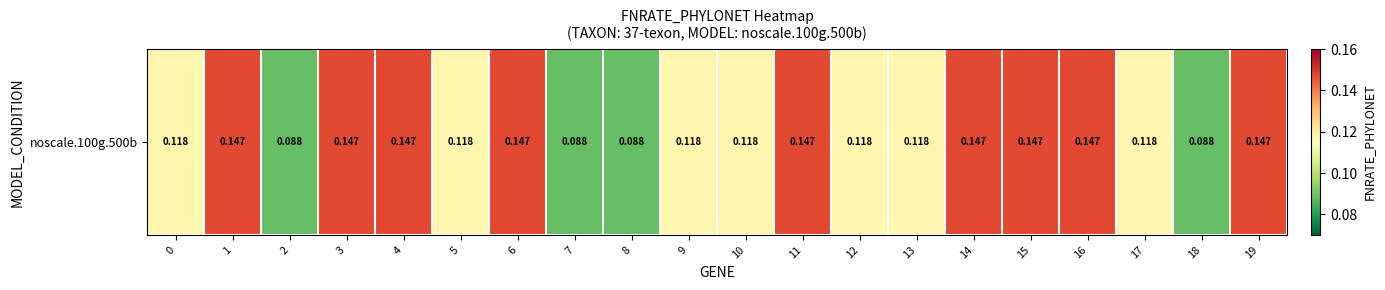

Rank the categories by value from lowest to highest.

2, 7, 8, 18, 0, 5, 9, 10, 12, 13, 17, 1, 3, 4, 6, 11, 14, 15, 16, 19